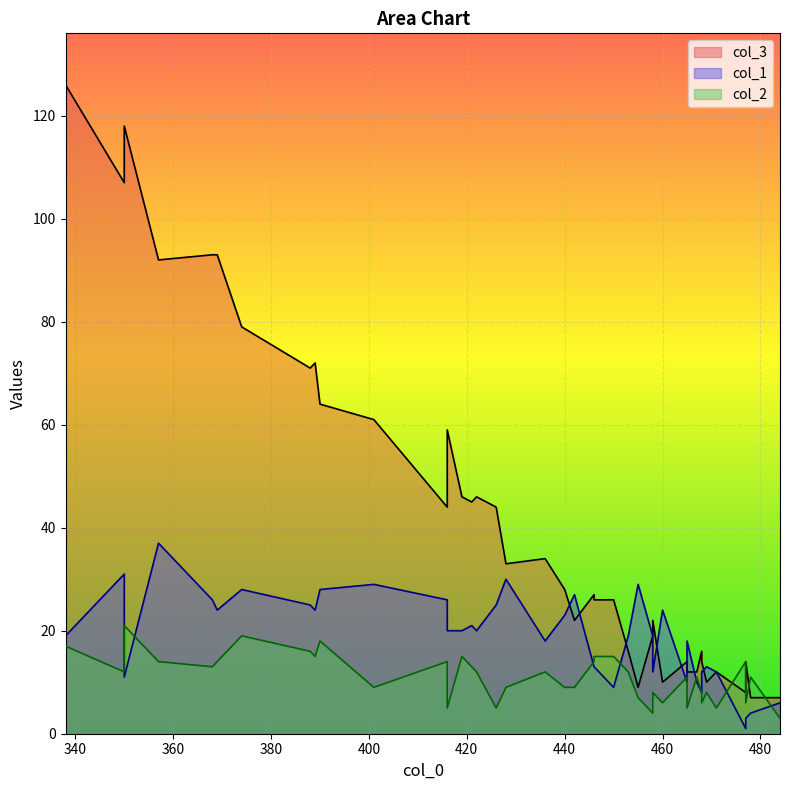

Reading left to right, transcribe all the data shown in this chart.

col_3: 0=12	1=8	2=9	3=14	4=10	5=16	6=7	7=7	8=14	9=10	10=12	11=12	12=16	13=14	14=22	15=19	16=27	17=22	18=28	19=34	20=26	21=26	22=45	23=33	24=44	25=46	26=44	27=46	28=61	29=59	30=71	31=72	32=64	33=79	34=93	35=92	36=93	37=107	38=118	39=126
col_1: 0=18	1=1	2=29	3=3	4=24	5=8	6=6	7=4	8=12	9=13	10=10	11=12	12=19	13=10	14=27	15=19	16=13	17=12	18=23	19=18	20=13	21=9	22=21	23=30	24=25	25=20	26=26	27=20	28=29	29=20	30=25	31=24	32=28	33=28	34=26	35=37	36=24	37=31	38=11	39=19
col_2: 0=5	1=14	2=7	3=6	4=6	5=8	6=3	7=11	8=6	9=8	10=11	11=5	12=12	13=11	14=9	15=4	16=14	17=8	18=9	19=12	20=15	21=15	22=13	23=9	24=5	25=15	26=14	27=12	28=9	29=5	30=16	31=15	32=18	33=19	34=13	35=14	36=14	37=12	38=21	39=17